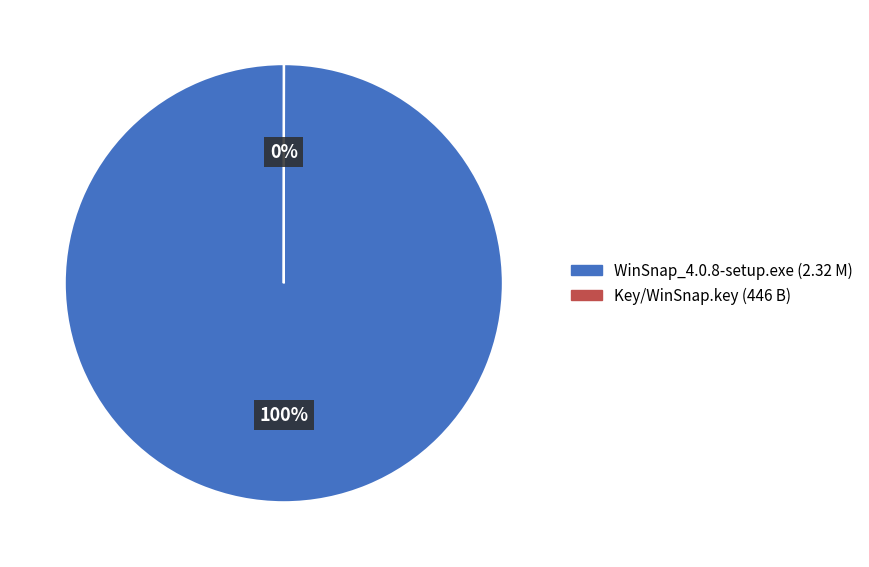

Does WinSnap_4.0.8-setup.exe represent more than half of the total?

Yes